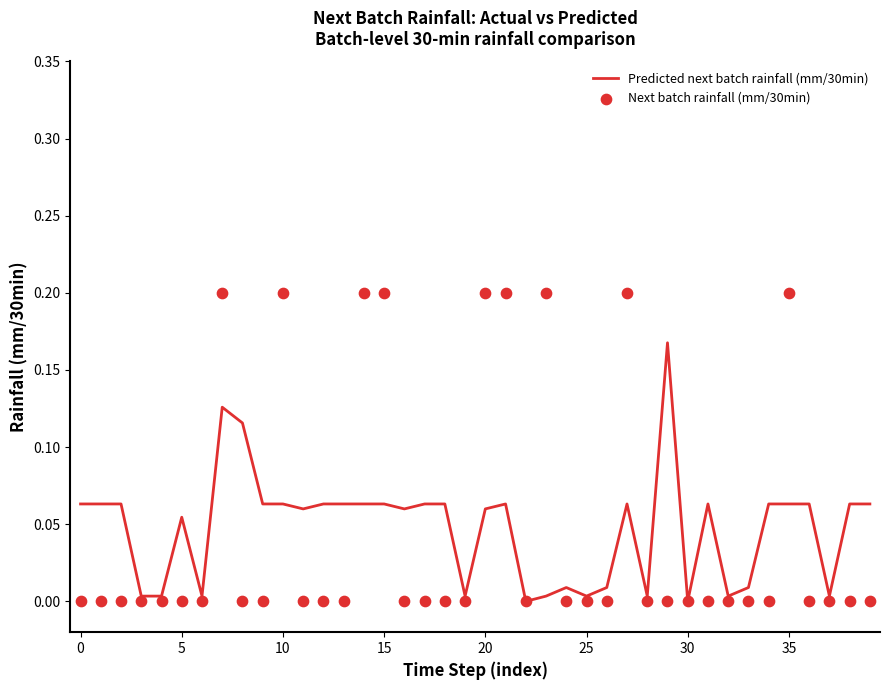

Which series contains the highest Y value?

Next batch rainfall (mm/30min)